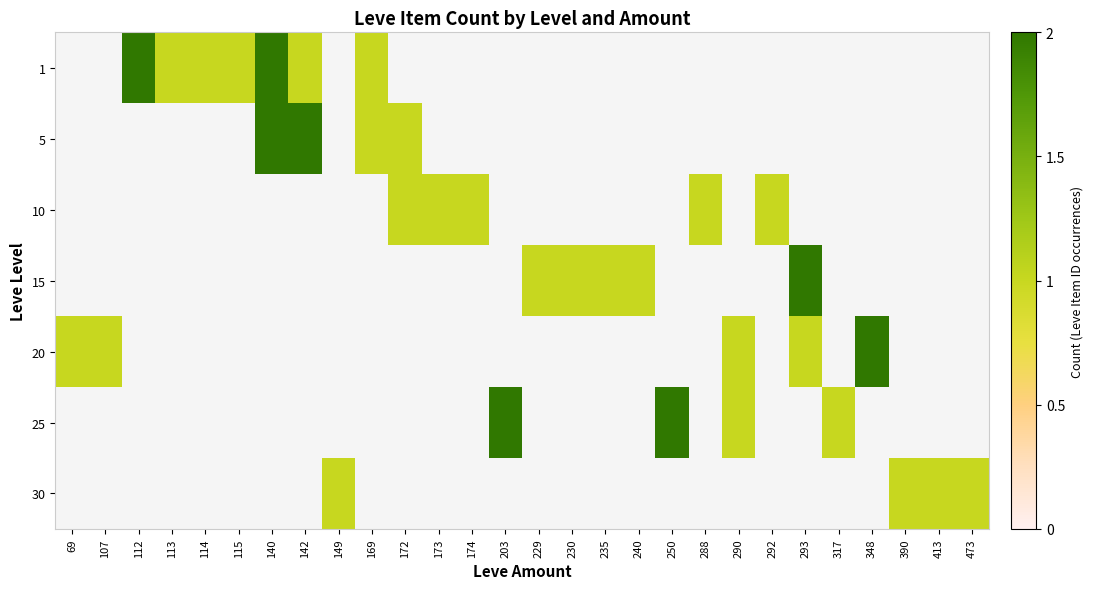

How many positive values does the 5 series have?

4